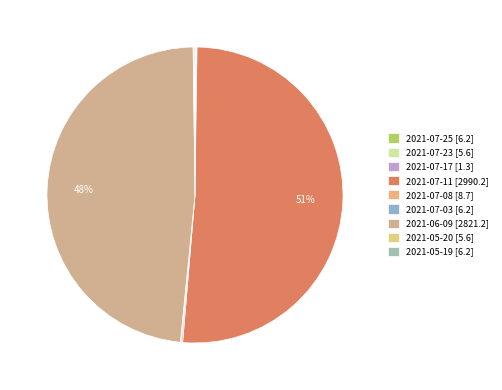

What is the majority slice?

2021-07-11